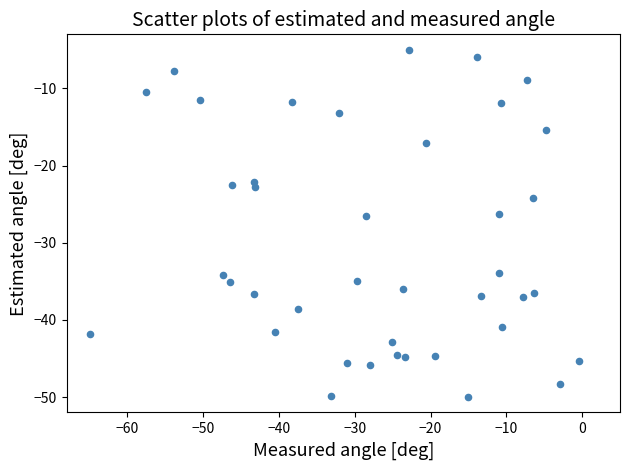

What is the range of X values (max minus min)?

64.6